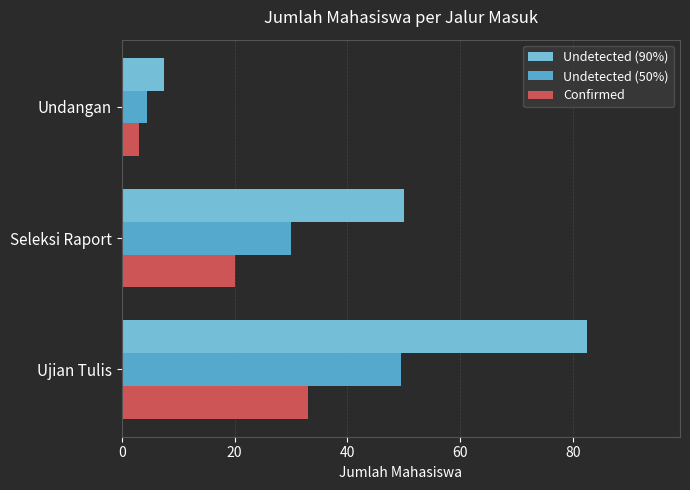

What is the difference between the highest and lowest values at Ujian Tulis?

49.5